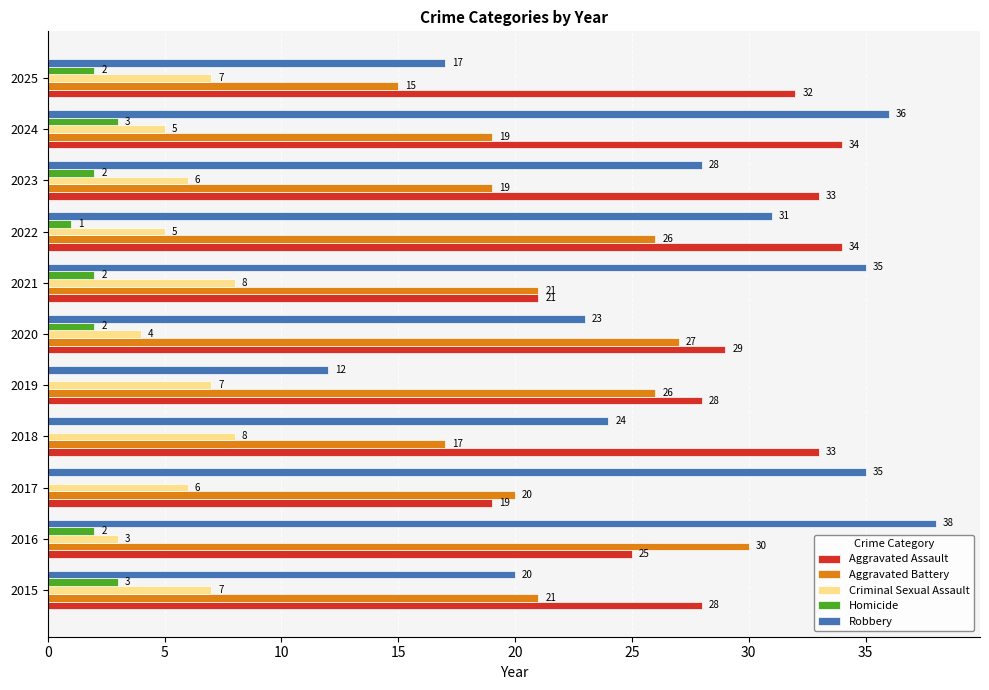

Between 2020 and 2024, which series saw the biggest shift?

Robbery